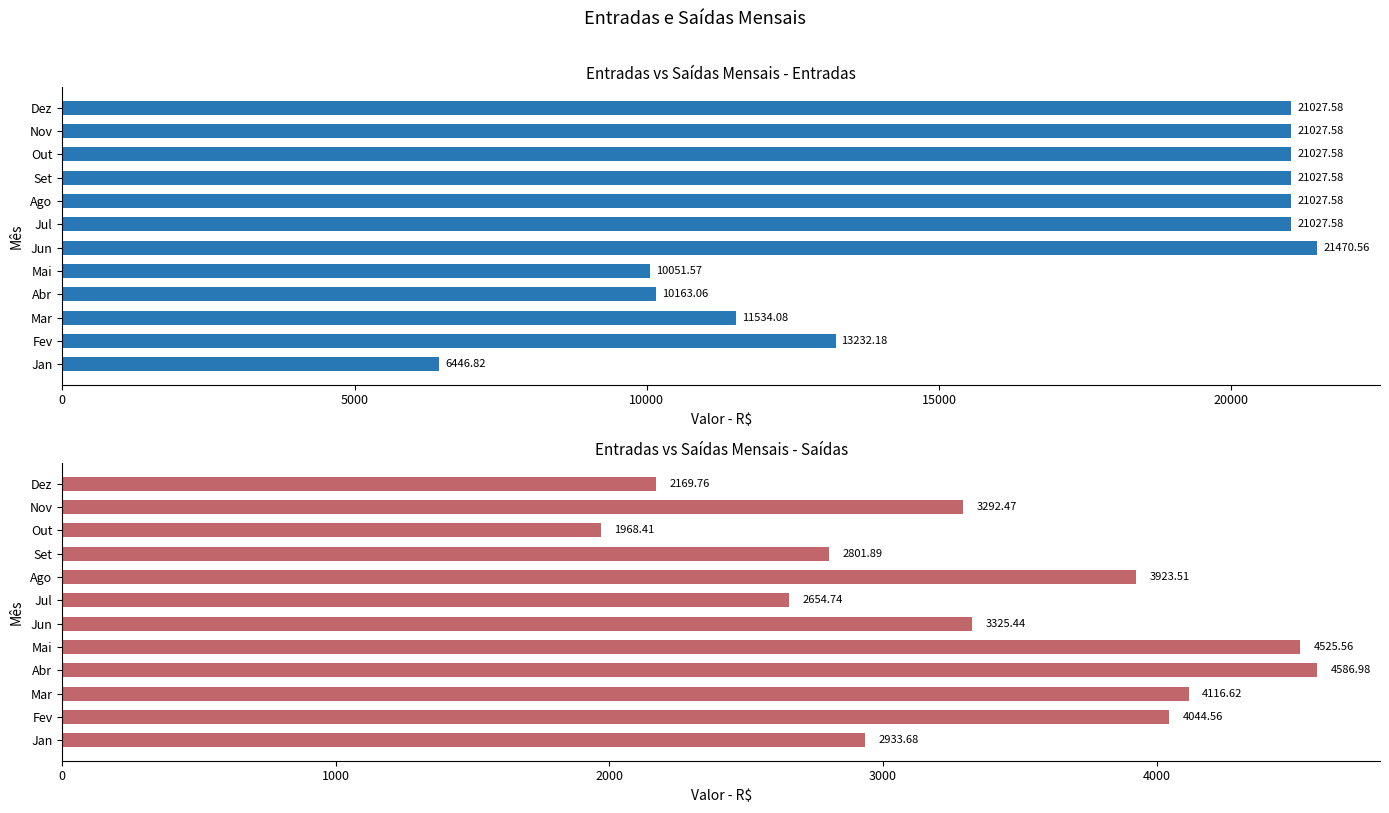

What is the value of the Entradas bar at the 10th from the left?

21027.6